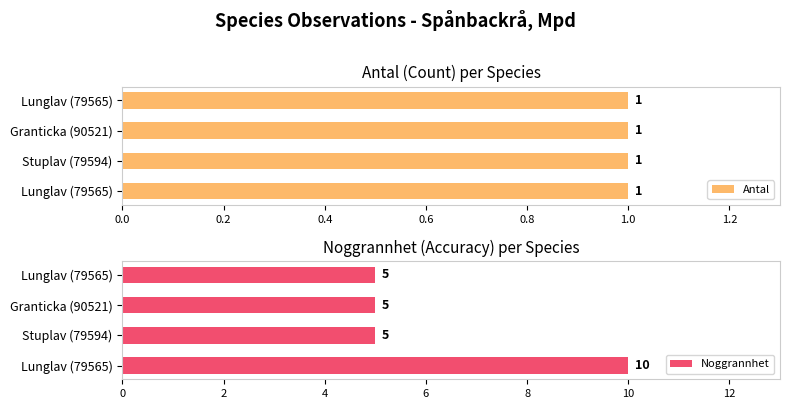

Is the value of Noggrannhet at 0.0 greater than the value of Antal at 0.0?

Yes